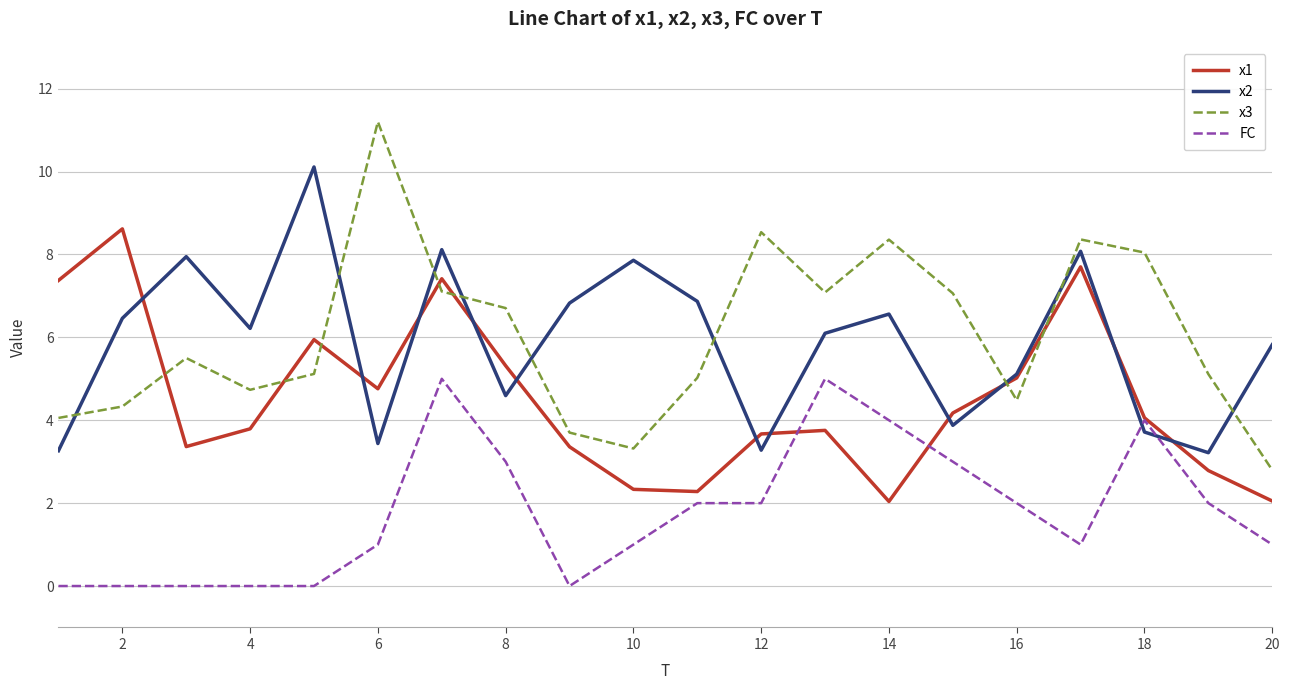

Rank the series by their maximum value, from highest to lowest.

x3, x2, x1, FC